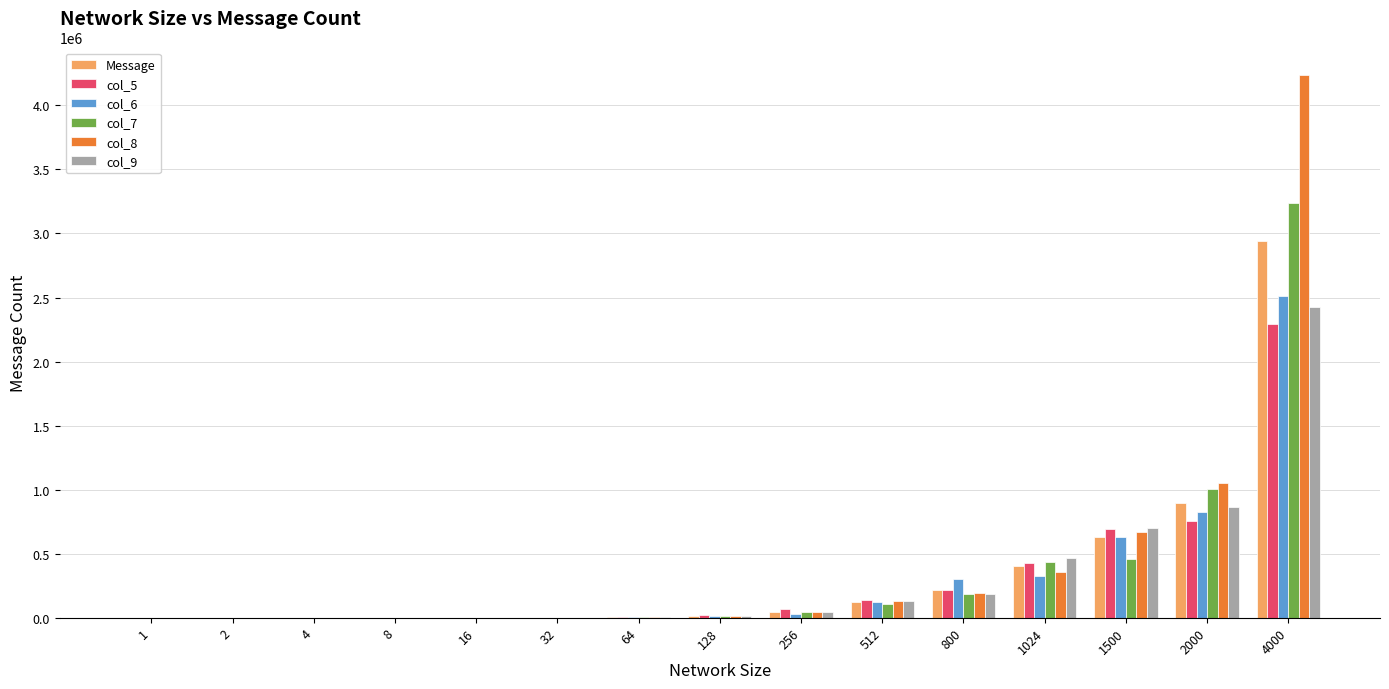

What is the highest value of the Message series?

2941856.4